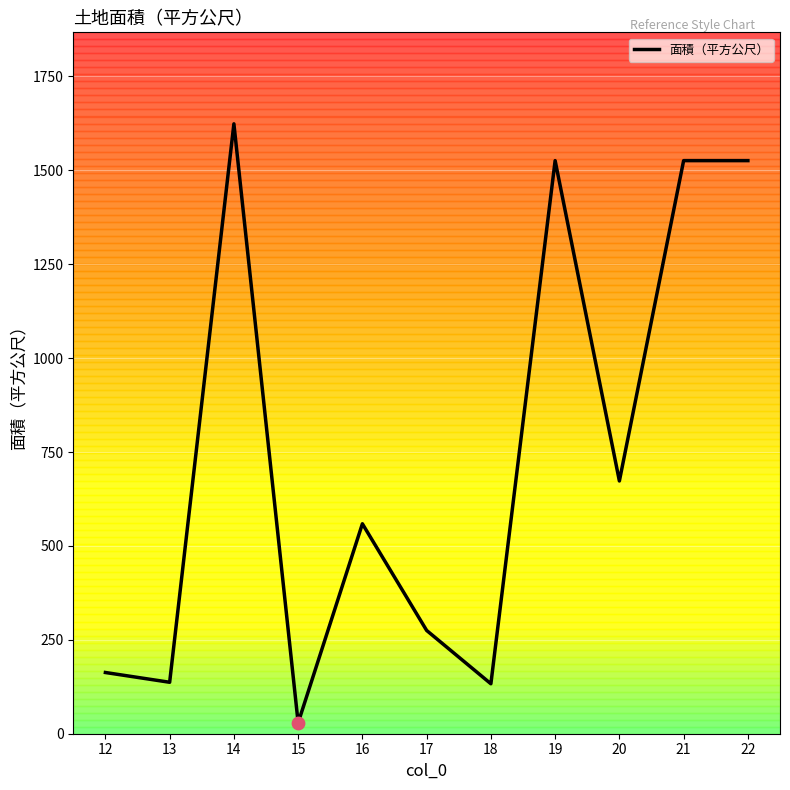

Between 15 and 16, which is larger?

16